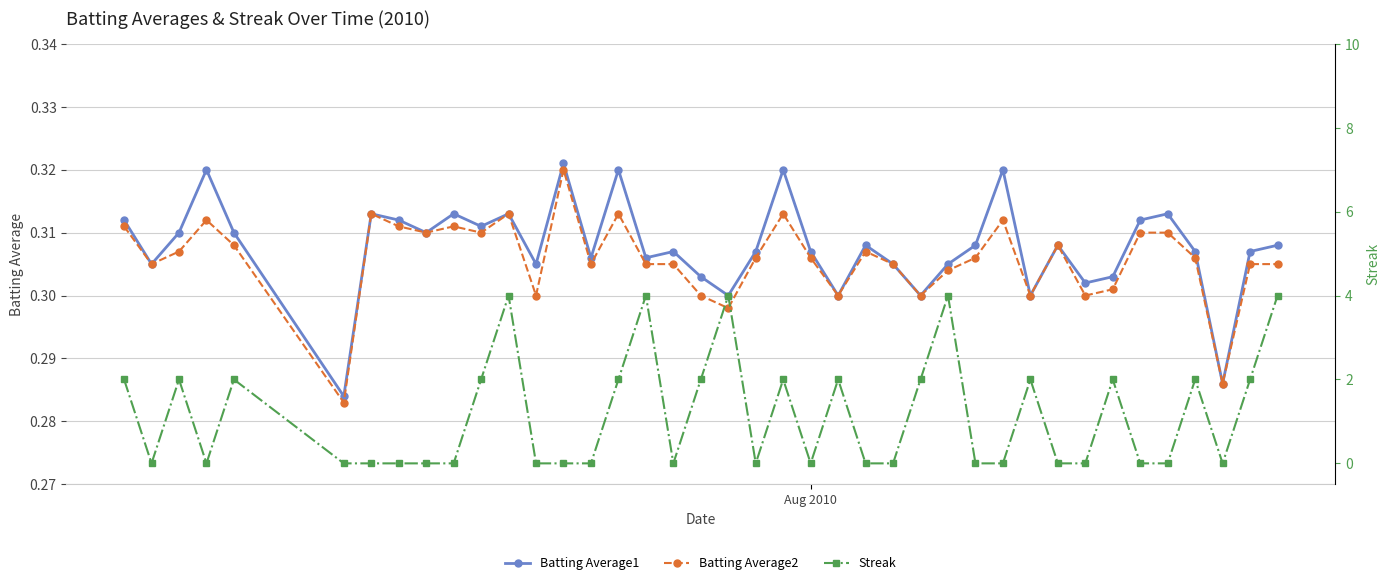

True or false: Batting Average1 has more than 0 interior local peaks.

True